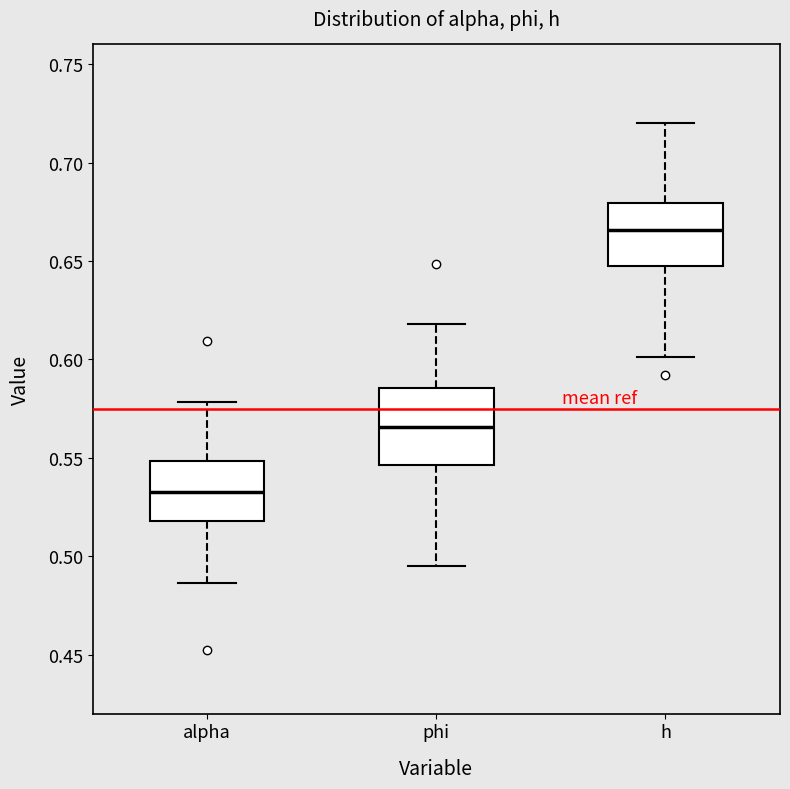

Where does the upper whisker of the box for h end on the y-axis? The values are not printed on the chart, so give them approximately, as read against the axis.

0.720